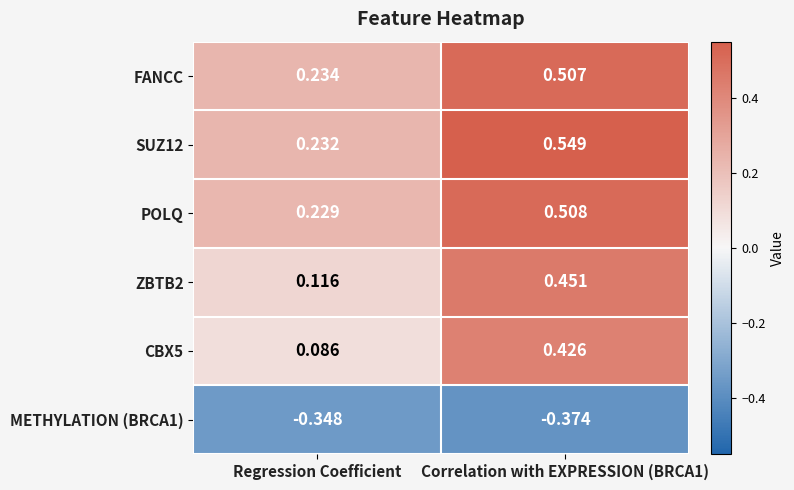

Rank the series by their maximum value, from lowest to highest.

METHYLATION (BRCA1), CBX5, ZBTB2, FANCC, POLQ, SUZ12